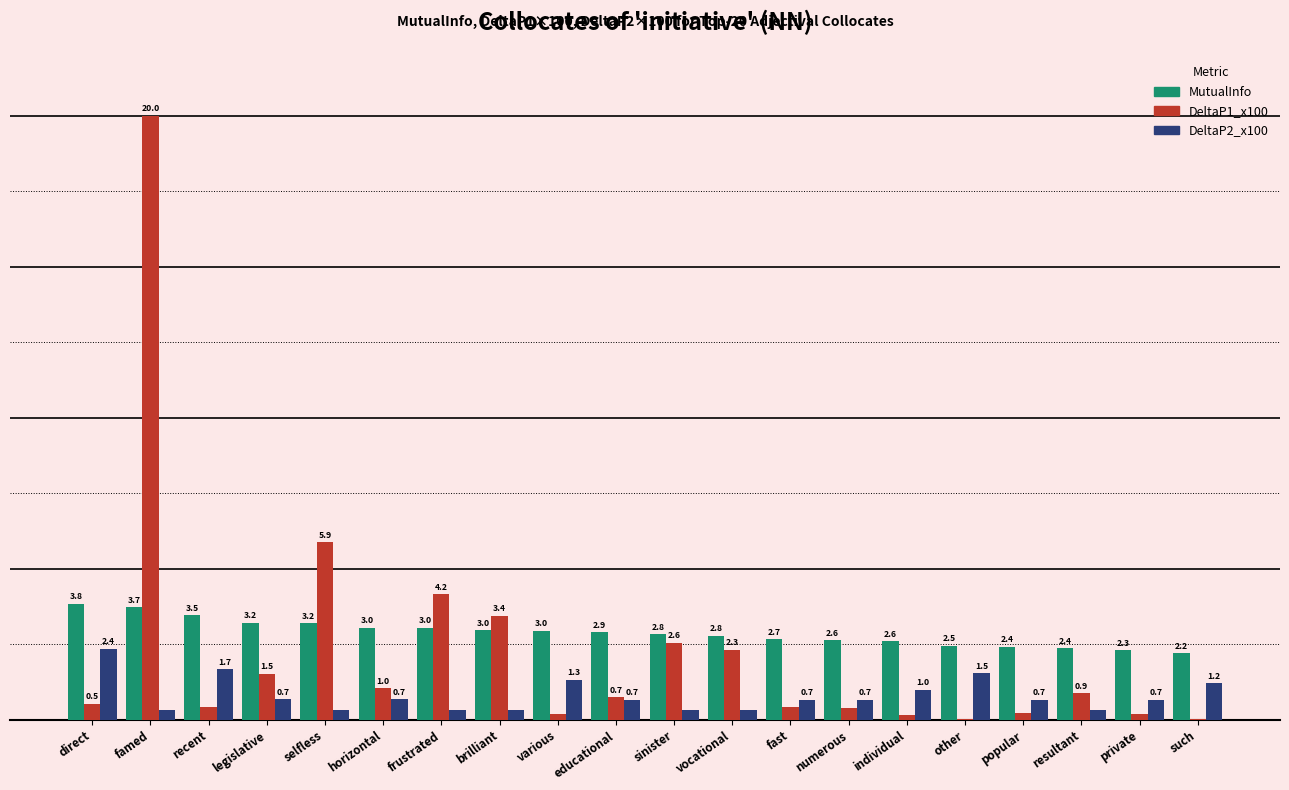

Are the bars grouped side by side (vs. stacked)?

Yes